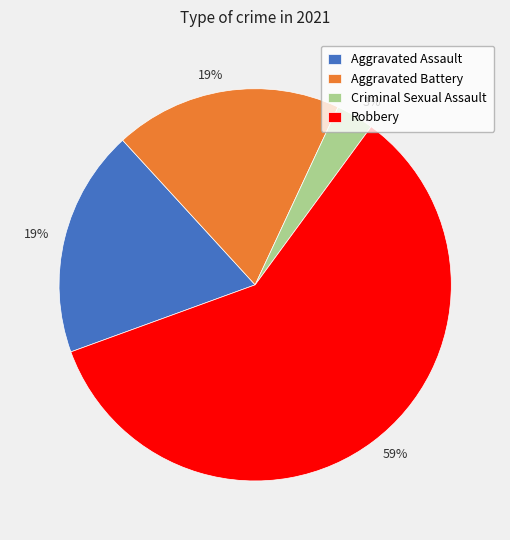

To the nearest percent, what portion does Aggravated Assault represent?

19%